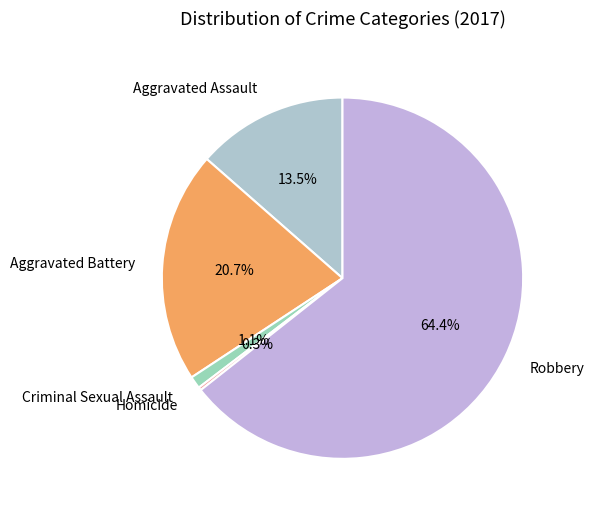

Which has a higher value, Aggravated Assault or Robbery?

Robbery